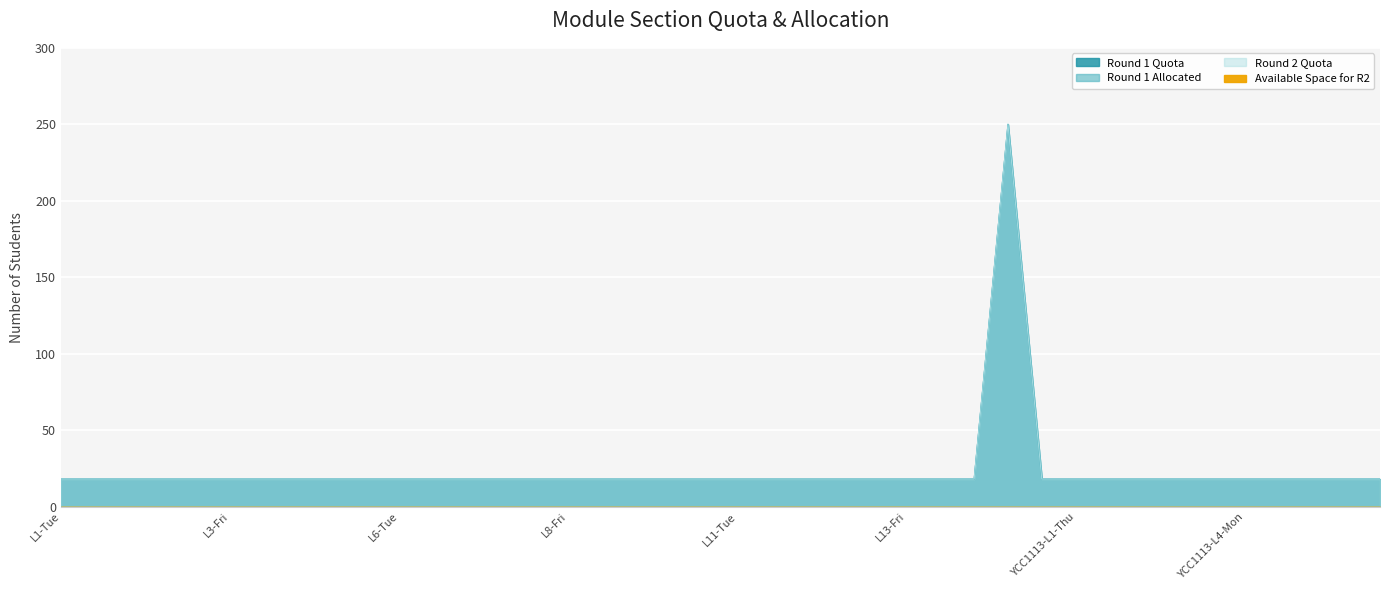

The value of Round 2 Quota at L10-Fri is 24. True or false?

False